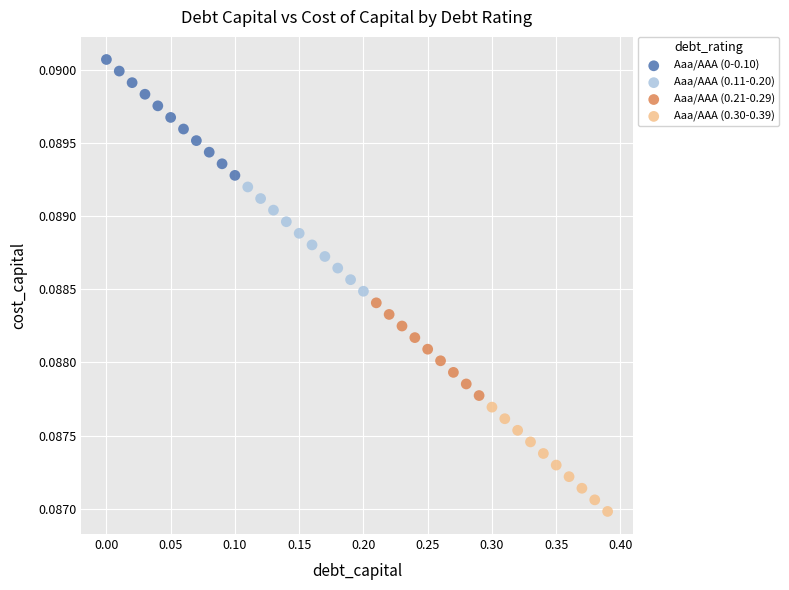

Which series contains the lowest Y value?

Aaa/AAA (0.30-0.39)